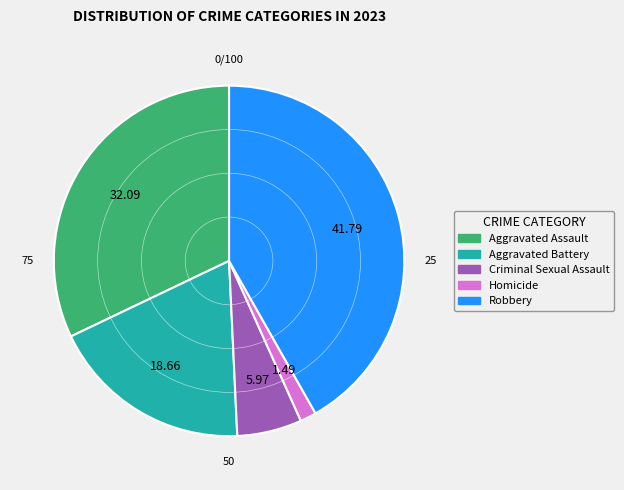

Does Aggravated Battery account for over 50% of the chart?

No